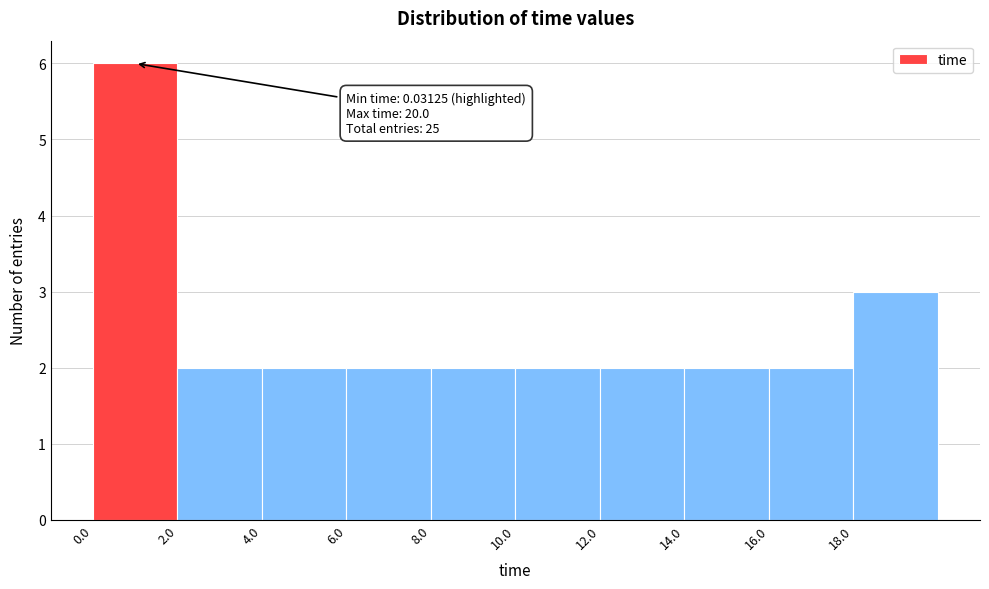

Over which range of the x-axis is the bar tallest?

0 to 2